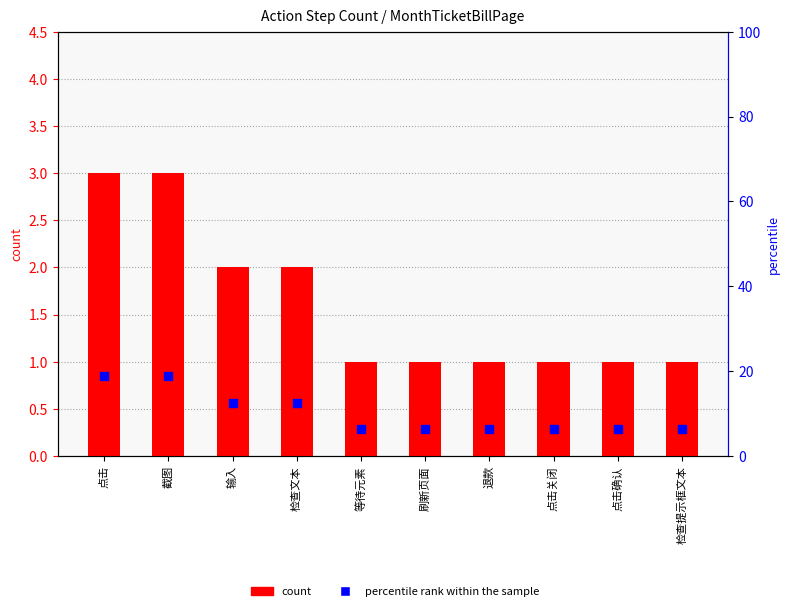

At how many categories does at least one series exceed 16?

2